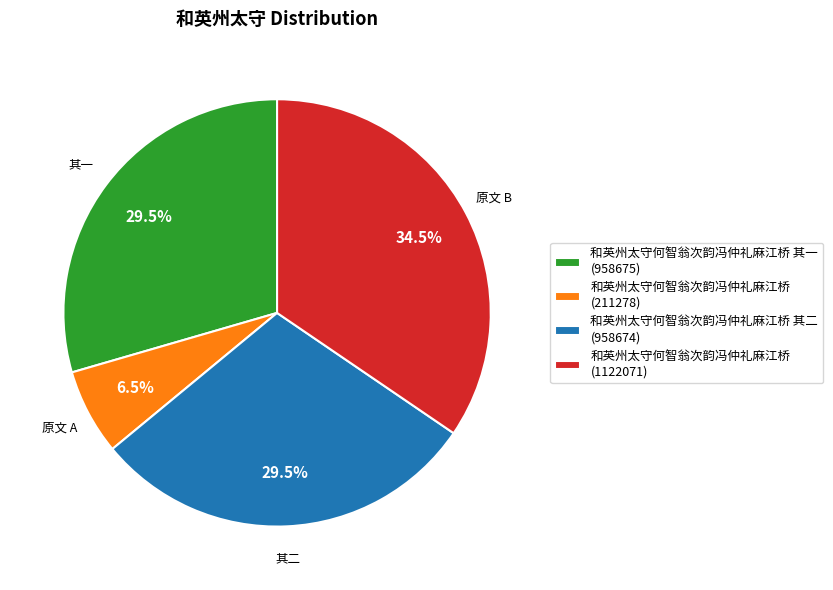

What is the smallest slice in the pie chart?

和英州太守何智翁次韵冯仲礼麻江桥 (211278)